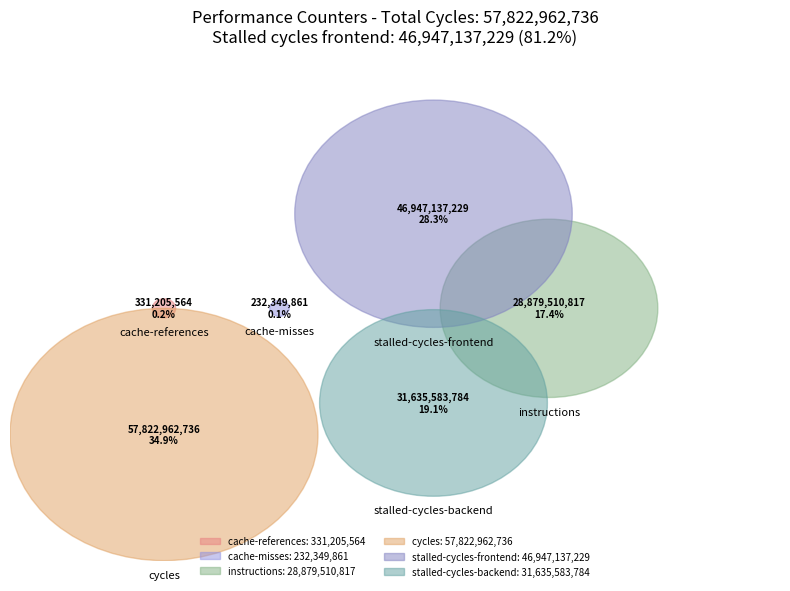

Does stalled-cycles-backend represent more than half of the total?

No